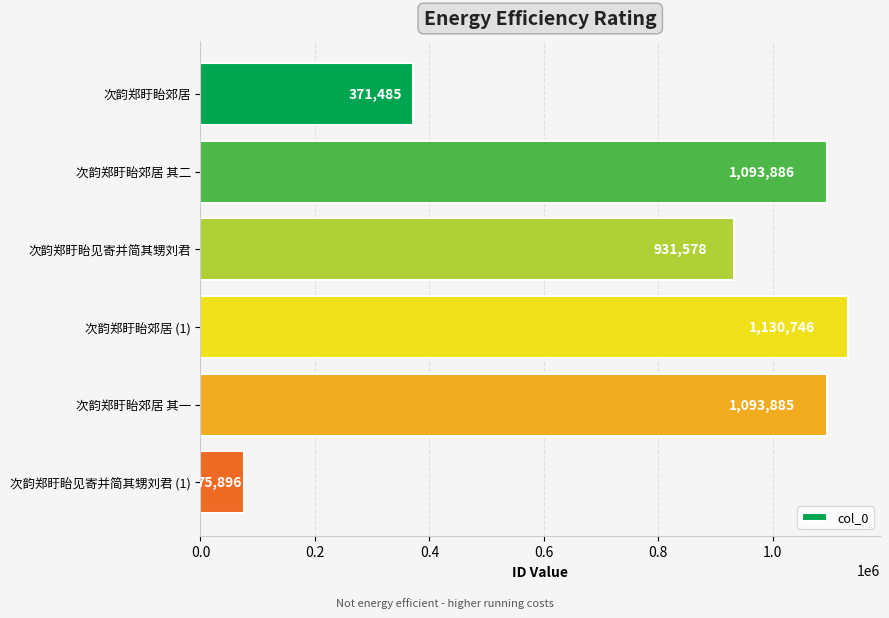

What is the maximum value shown in the chart?

1130746